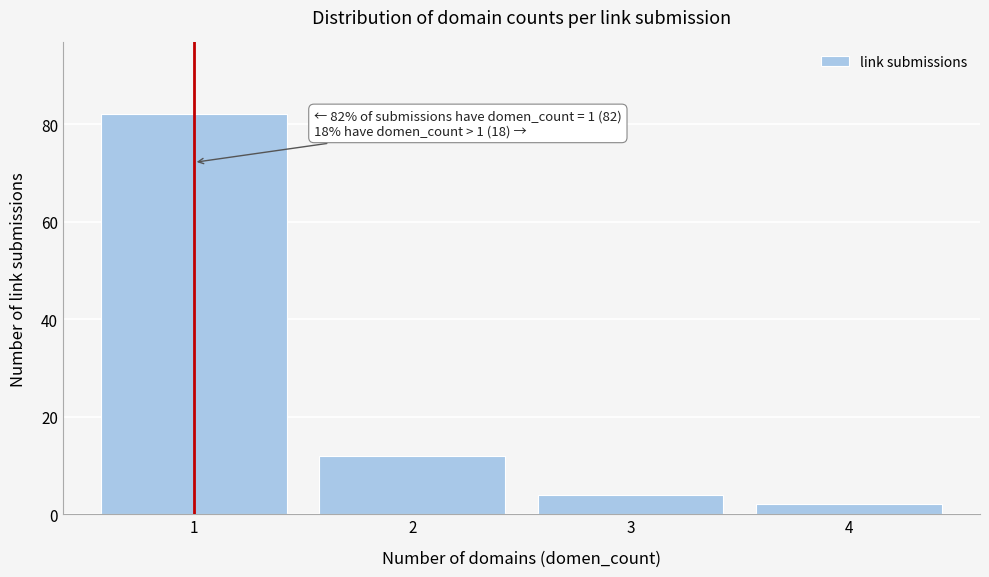

Reading right to left, what are all the values shown in this chart?

2	4	12	82